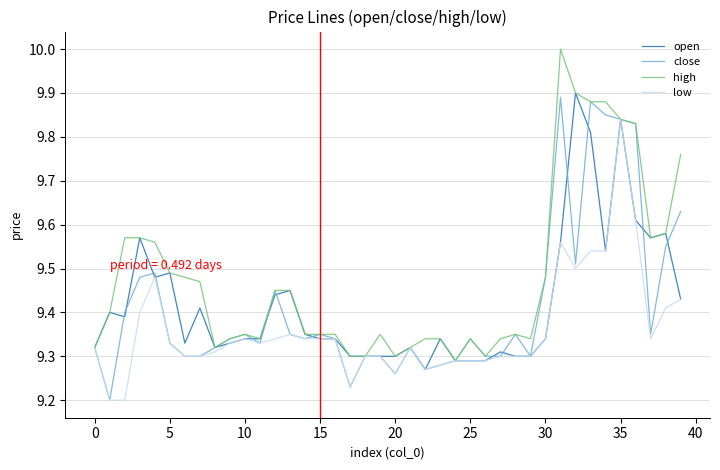

Which series has the largest total across all categories?

high